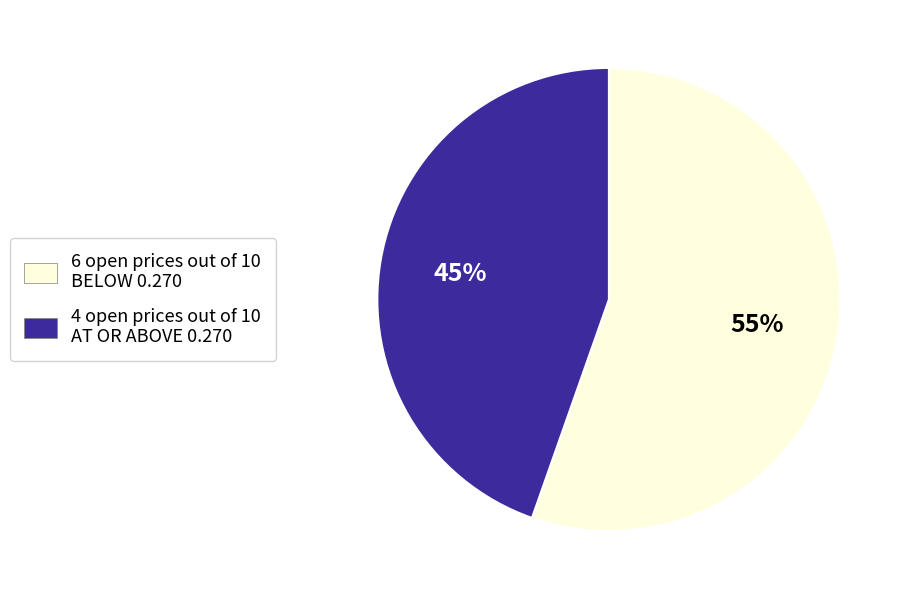

To the nearest percent, what is the combined percentage of 4 open prices out of 10 AT OR ABOVE 0.270 and 6 open prices out of 10 BELOW 0.270?

100%